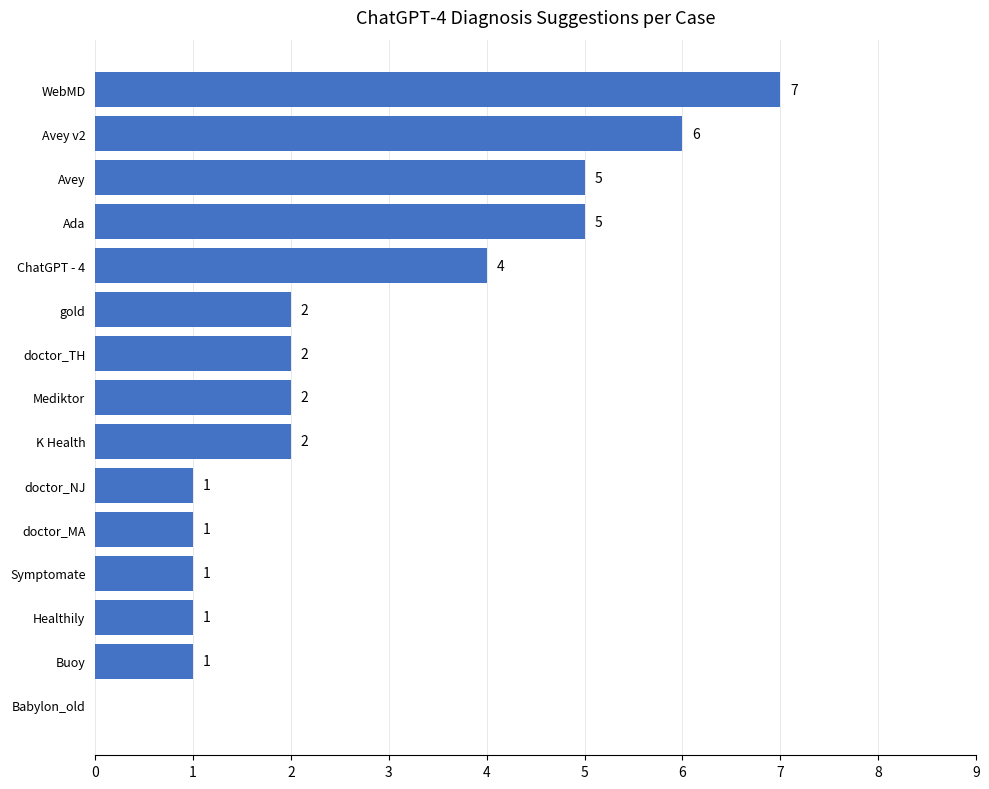

Between doctor_MA and K Health, which is larger?

K Health